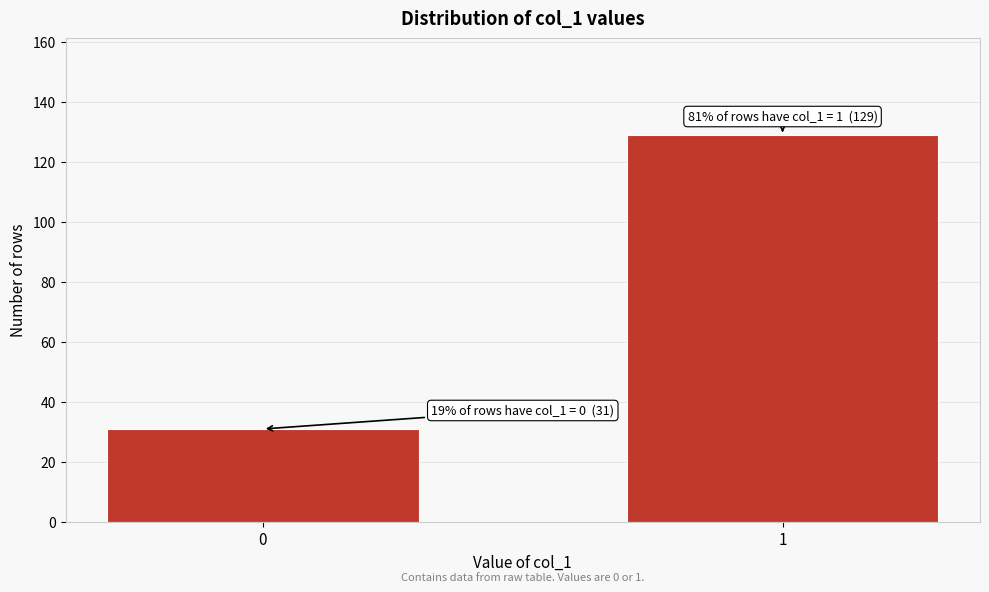

Reading left to right, transcribe all the data shown in this chart.

0=31	1=129